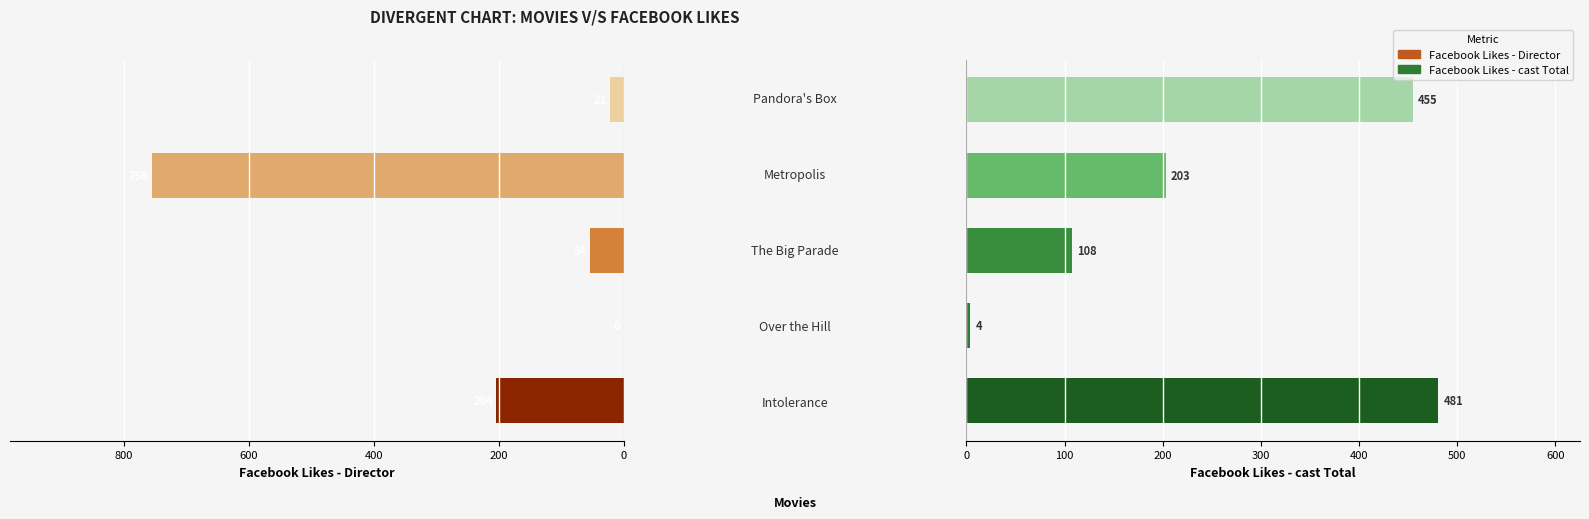

What is the value of the Facebook Likes - cast Total bar at the 3rd from the left?

108